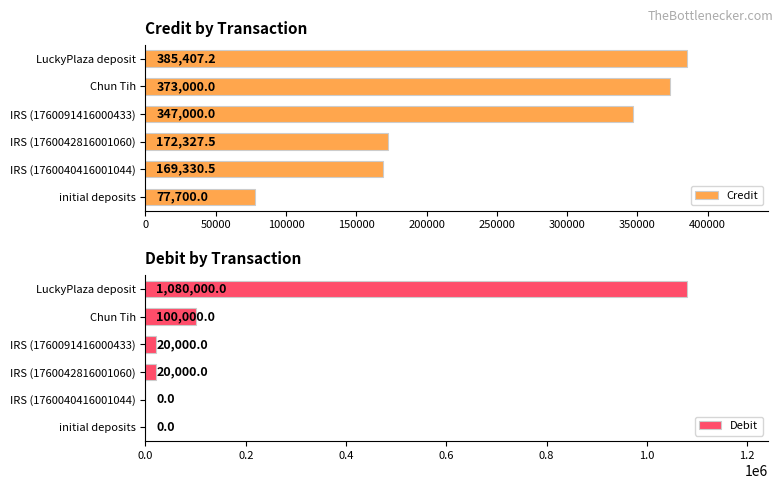

Reading left to right, transcribe all the data shown in this chart.

Credit: 77700.0	169330.5	172327.5	347000.0	373000.0	385407.2
Debit: 0.0	0.0	20000.0	20000.0	100000.0	1080000.0